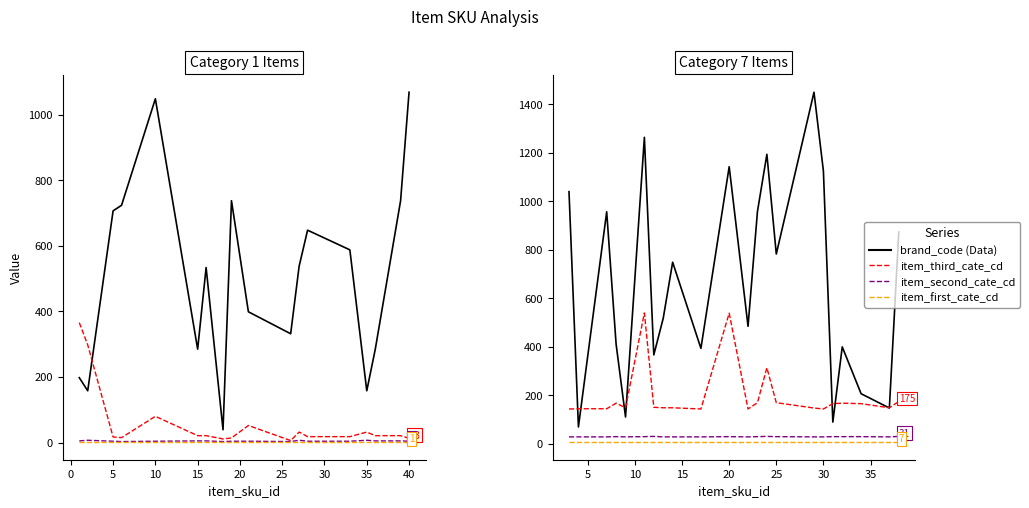

Which series has the largest total across all categories?

brand_code (Data)